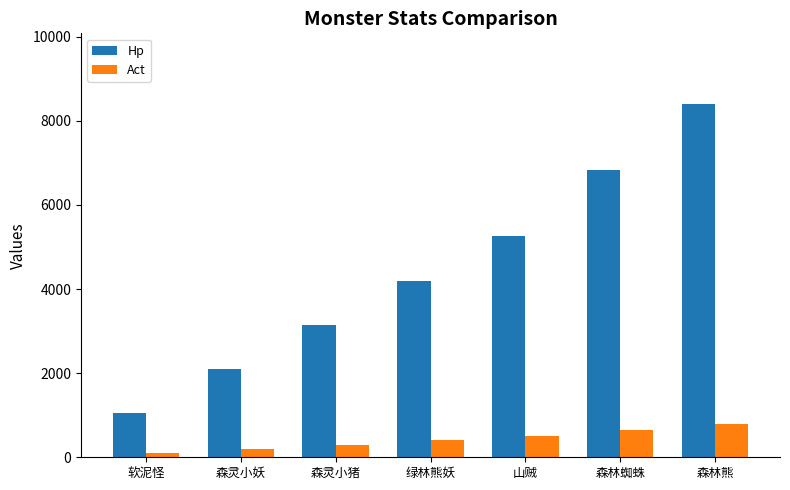

At how many categories does at least one series exceed 8384?

1